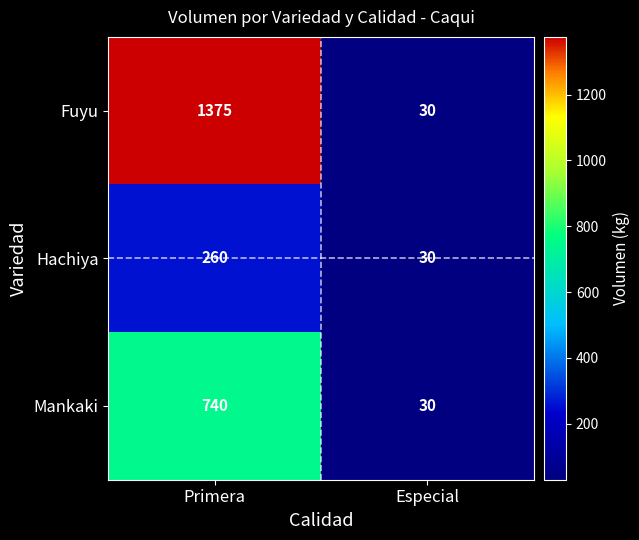

Which label corresponds to the smallest value in the chart?

Especial